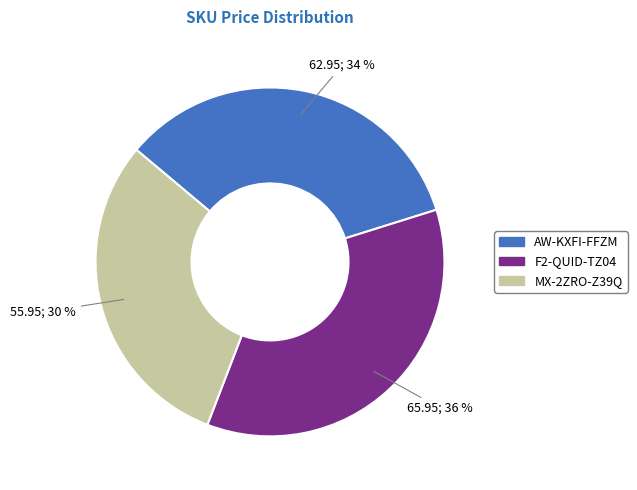

Which has a higher value, F2-QUID-TZ04 or AW-KXFI-FFZM?

F2-QUID-TZ04